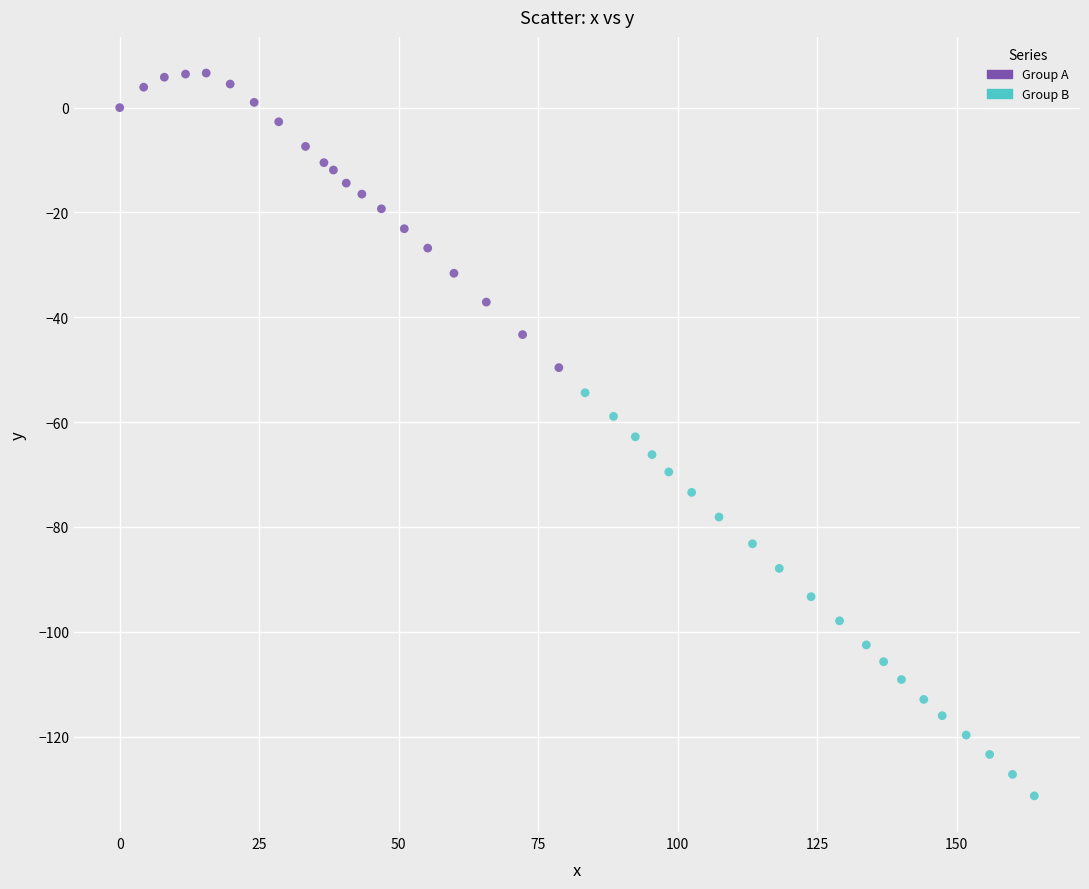

What are all the series names shown in the legend?

Group A, Group B